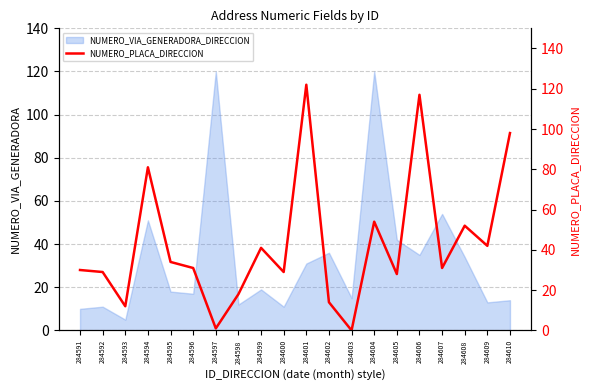

Which has a higher value, 284601 or 284609?

284601